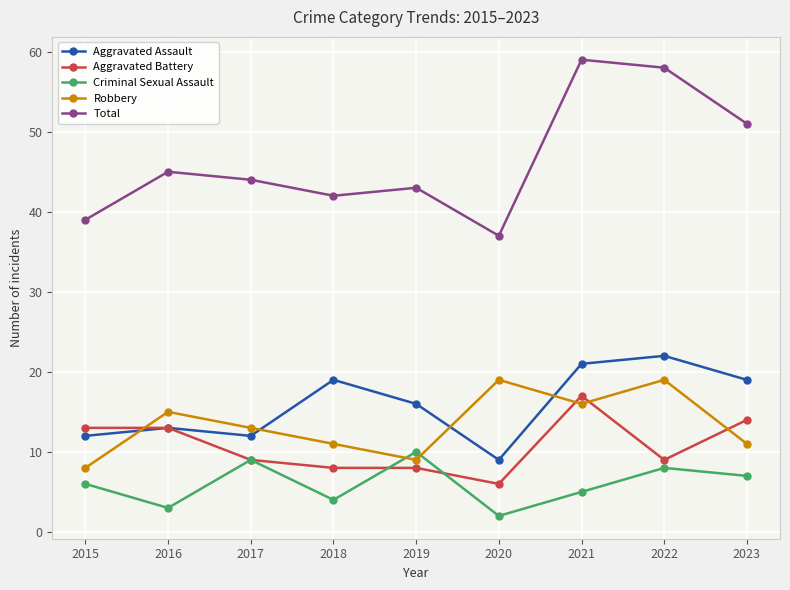

At which label does Criminal Sexual Assault reach its peak?

2019